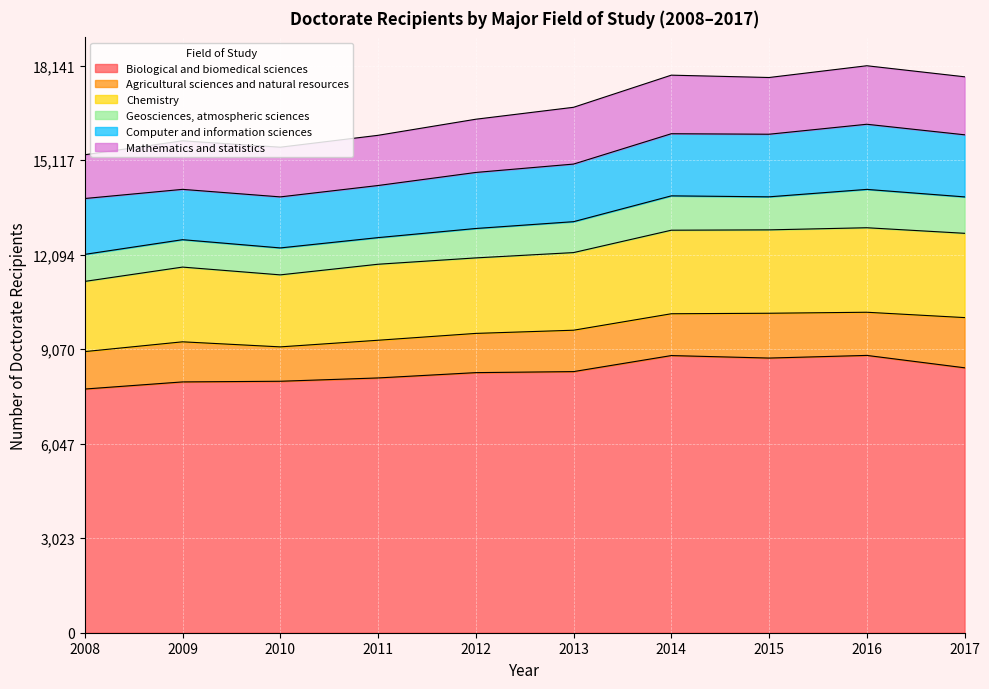

How many data points in Biological and biomedical sciences are less than 8355?

5